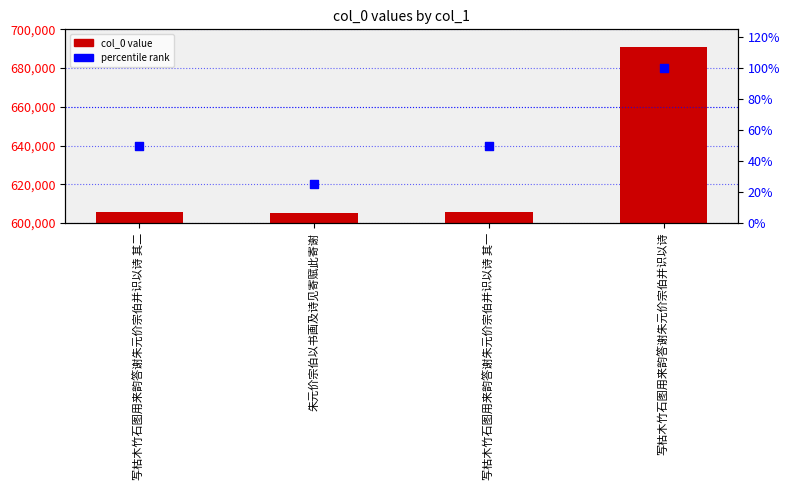

Which series reaches the maximum Y coordinate?

col_0